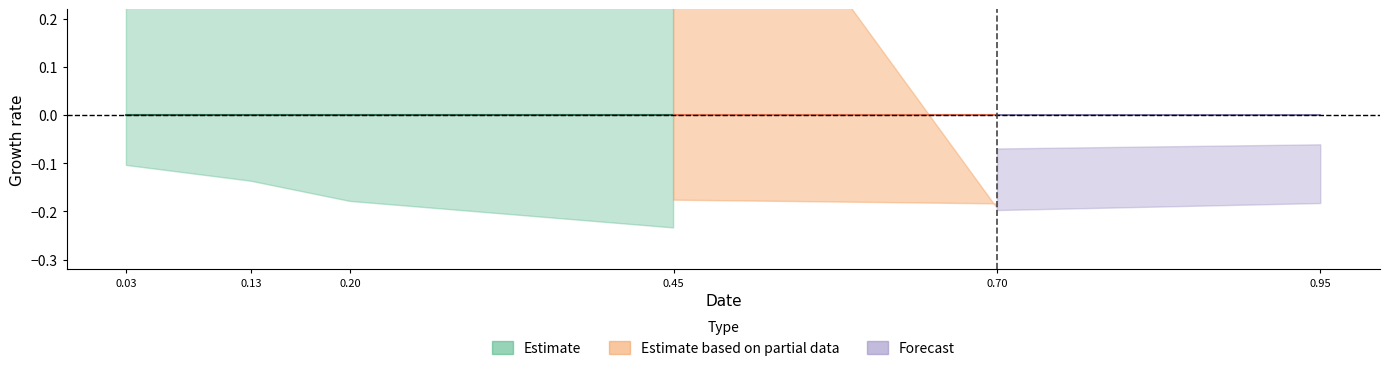

The Forecast_upper series shows 0.3 at 1. True or false?

False